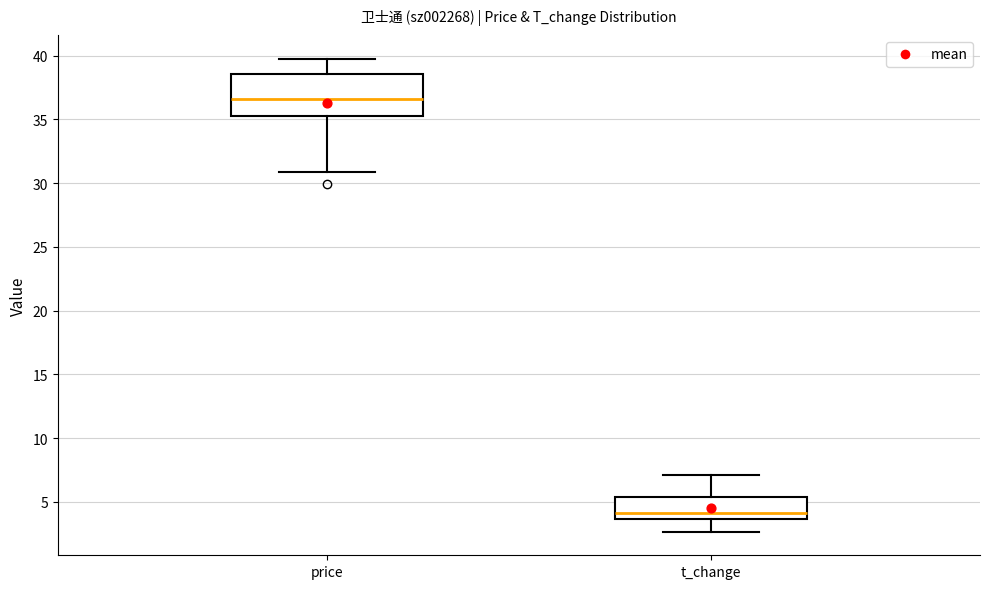

Reading left to right, transcribe this box plot: for each box, give where its median line is, the range the box spans, and where its two whiskers end, as read against the y-axis. The values are not printed on the chart, so give them approximately, as read against the axis.

price: median 36.5, box 35.5 to 38.5, whiskers 31.0 to 40.0
t_change: median 4.0, box 3.5 to 5.5, whiskers 2.5 to 7.0